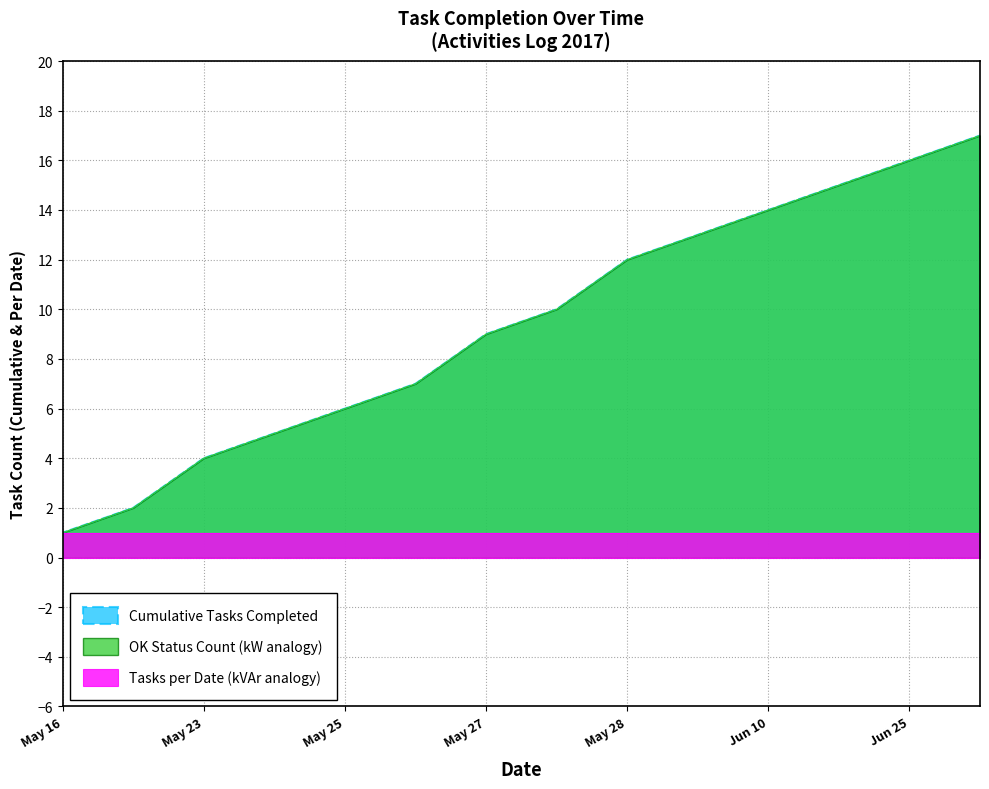

At which label does Cumulative Tasks Completed first exceed 10?

May 28